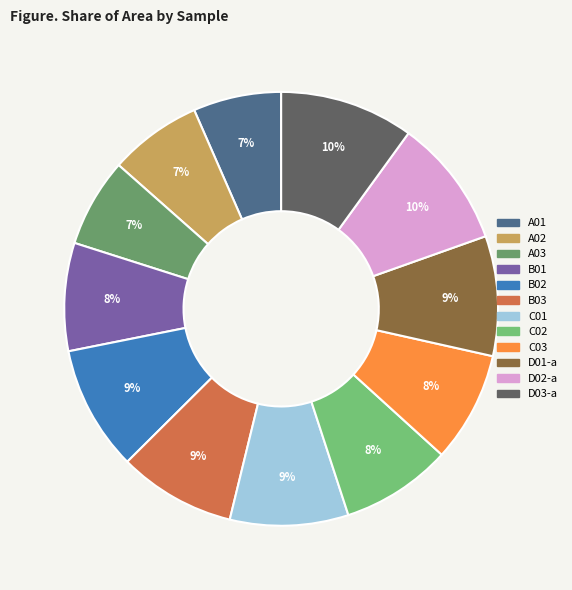

Combined, do B02 and C02 account for over 50%?

No